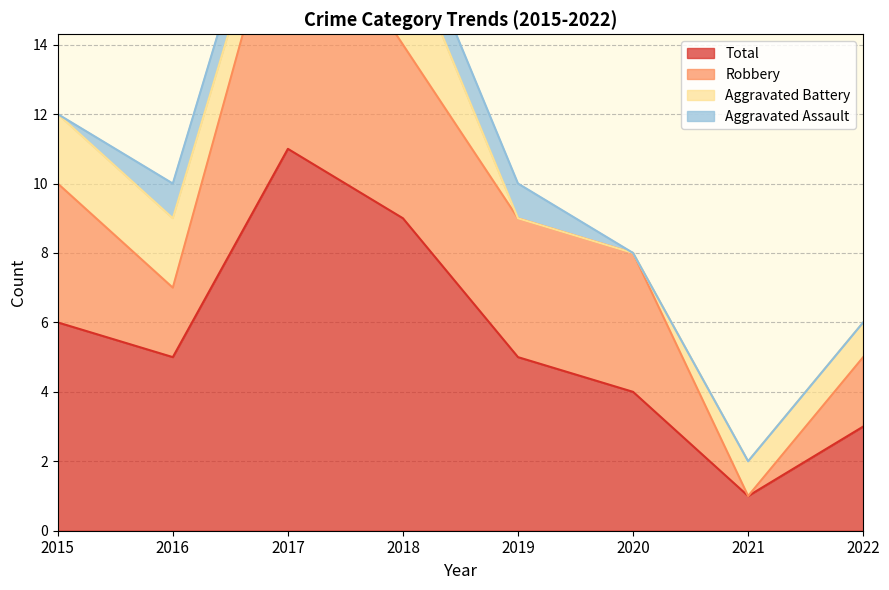

What is the difference between the highest and lowest values at 2018?

8